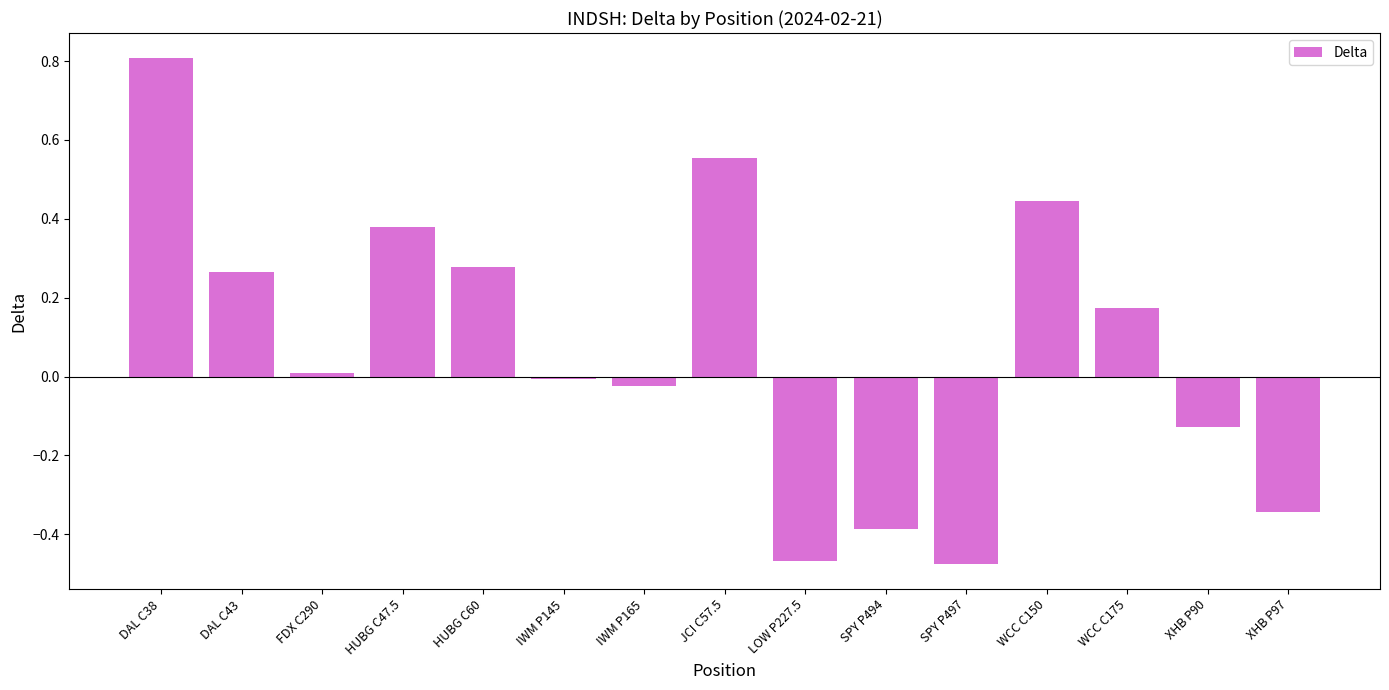

How many bars are there in total?

15